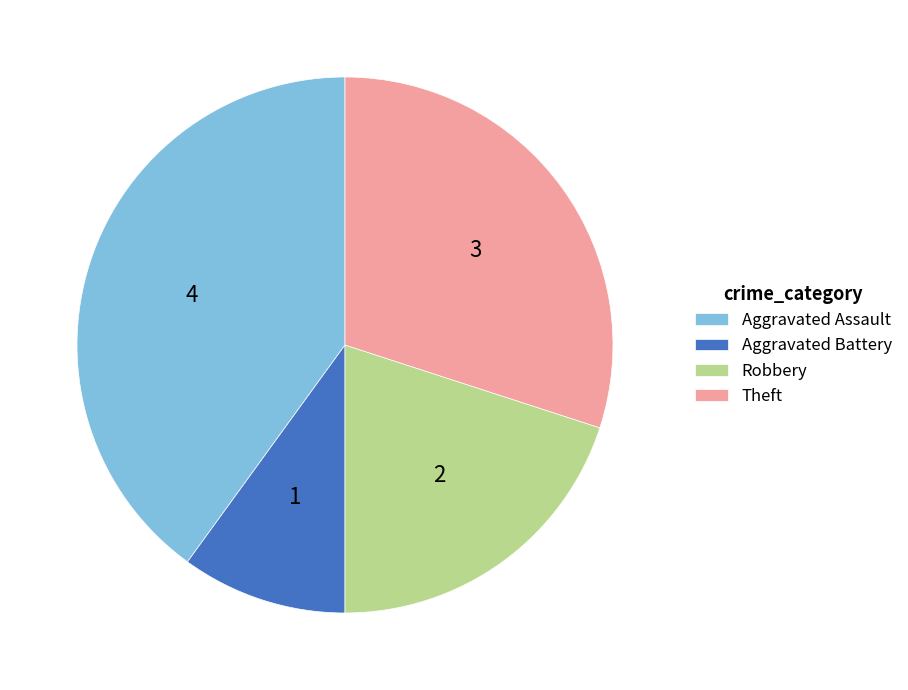

How many slices are in this pie chart?

4